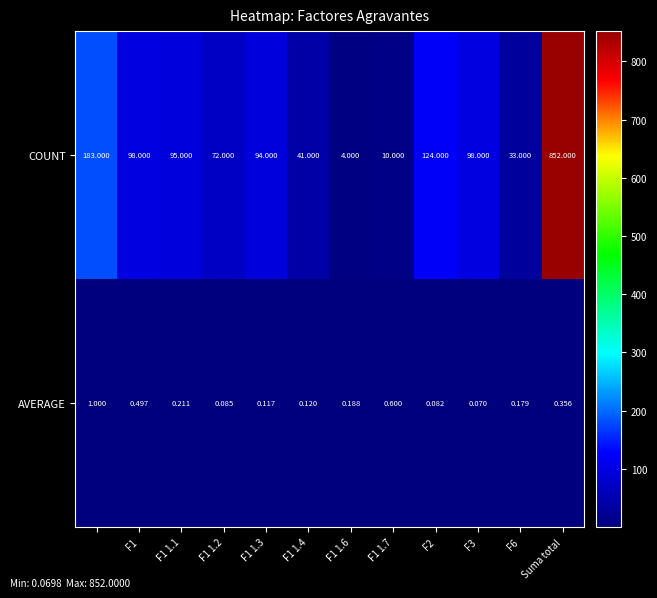

Rank the series by their maximum value, from lowest to highest.

AVERAGE, COUNT